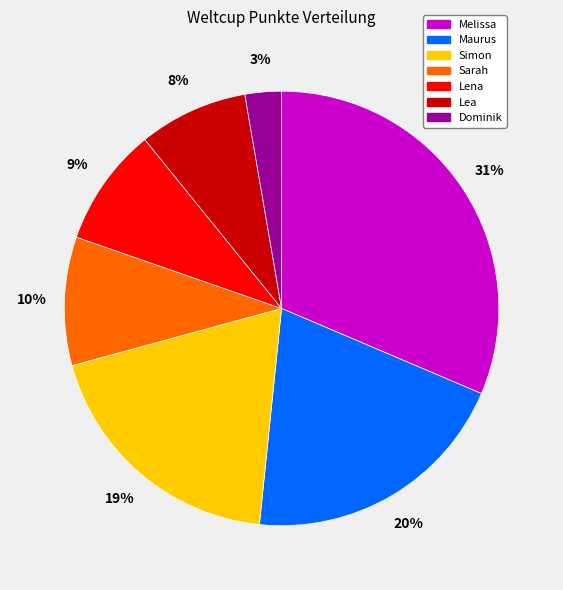

Is Sarah the majority of the pie?

No